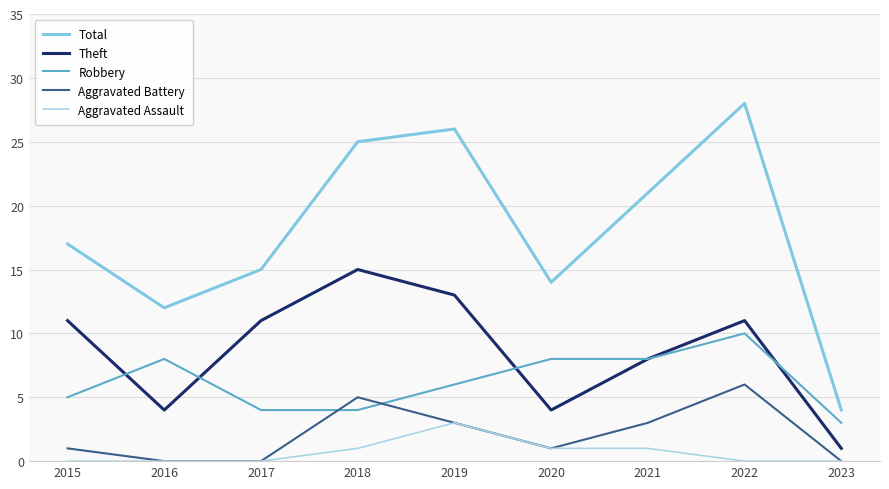

What is the sum of the Theft values at 2018 and 2019?

28